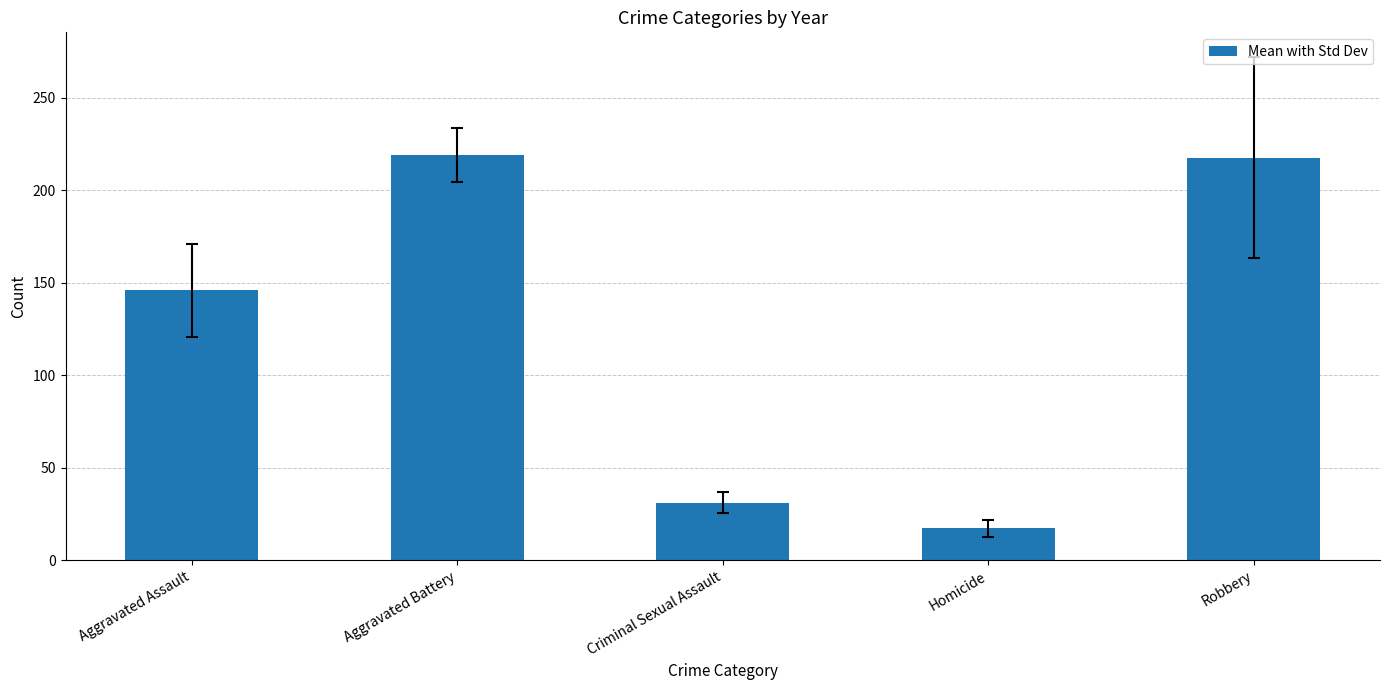

What is the change in value from Aggravated Battery to Robbery?

-1.5